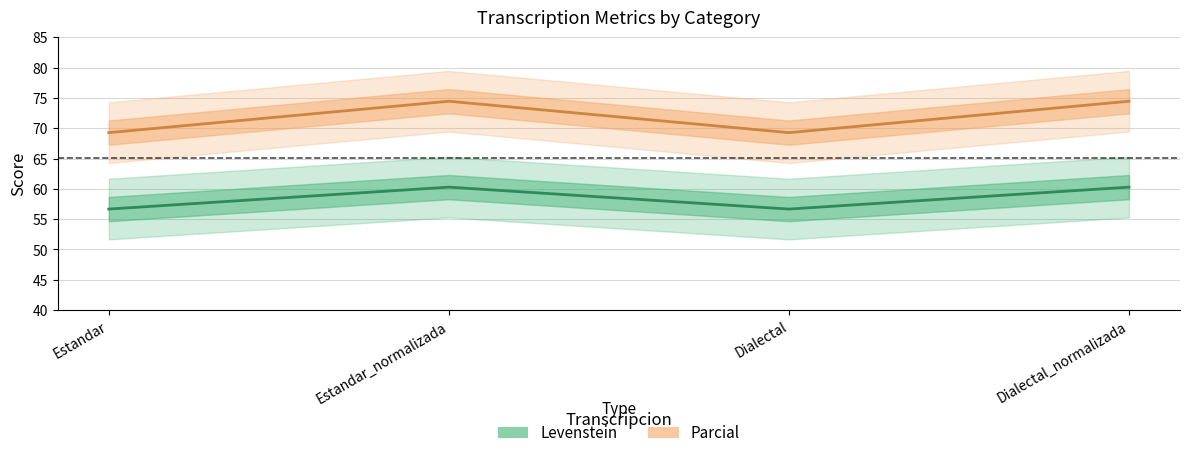

Which category has the lowest value in the Levenstein series?

Estandar